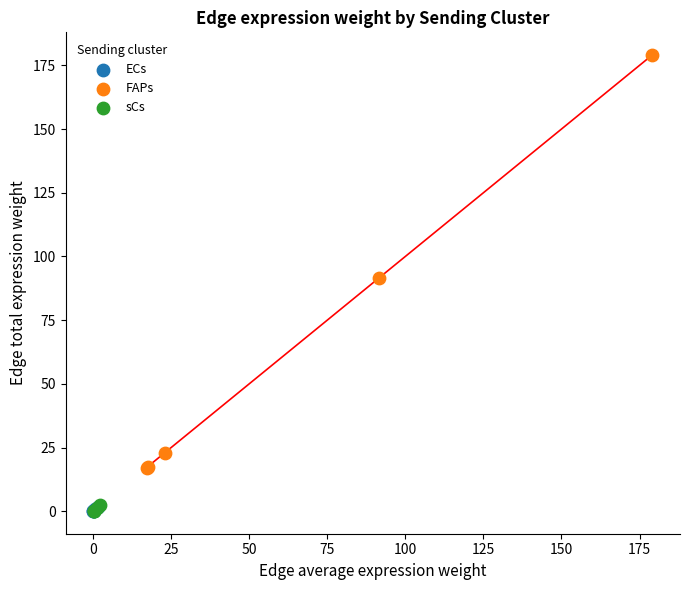

Which series has the widest spread of Y values?

FAPs